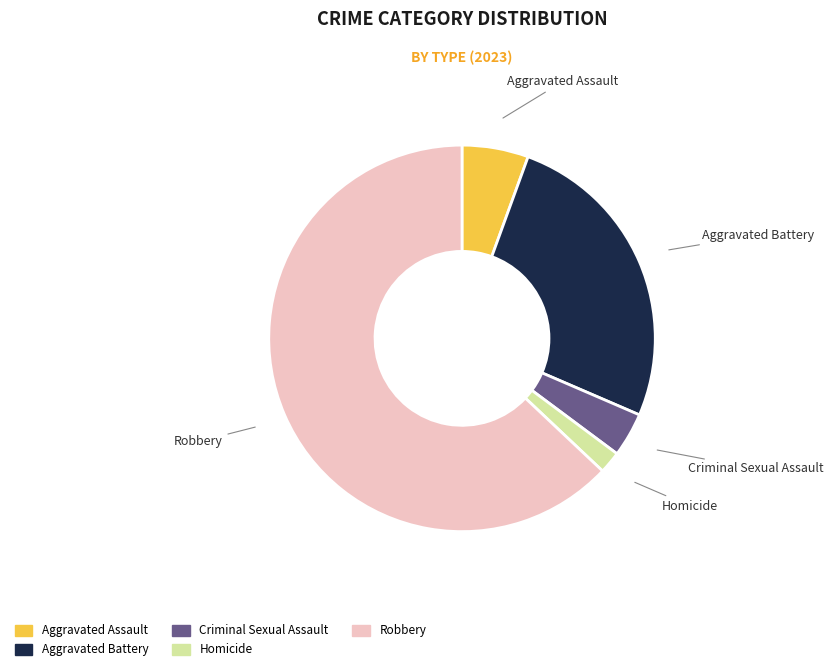

Approximately how many times larger is the value at Homicide compared to Criminal Sexual Assault?

0.5